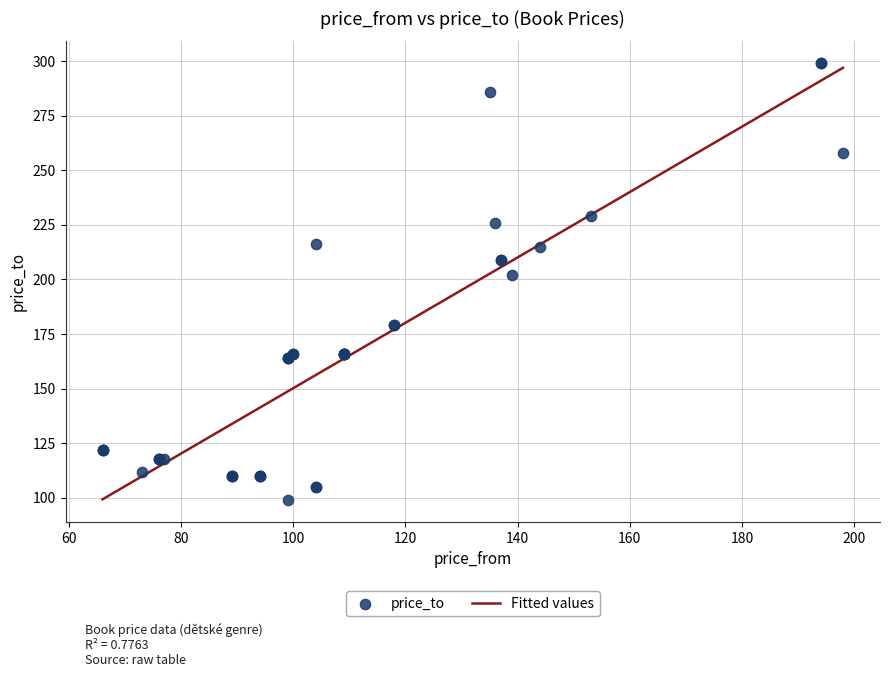

What Y value in the scatter plot is closest to 199?

202